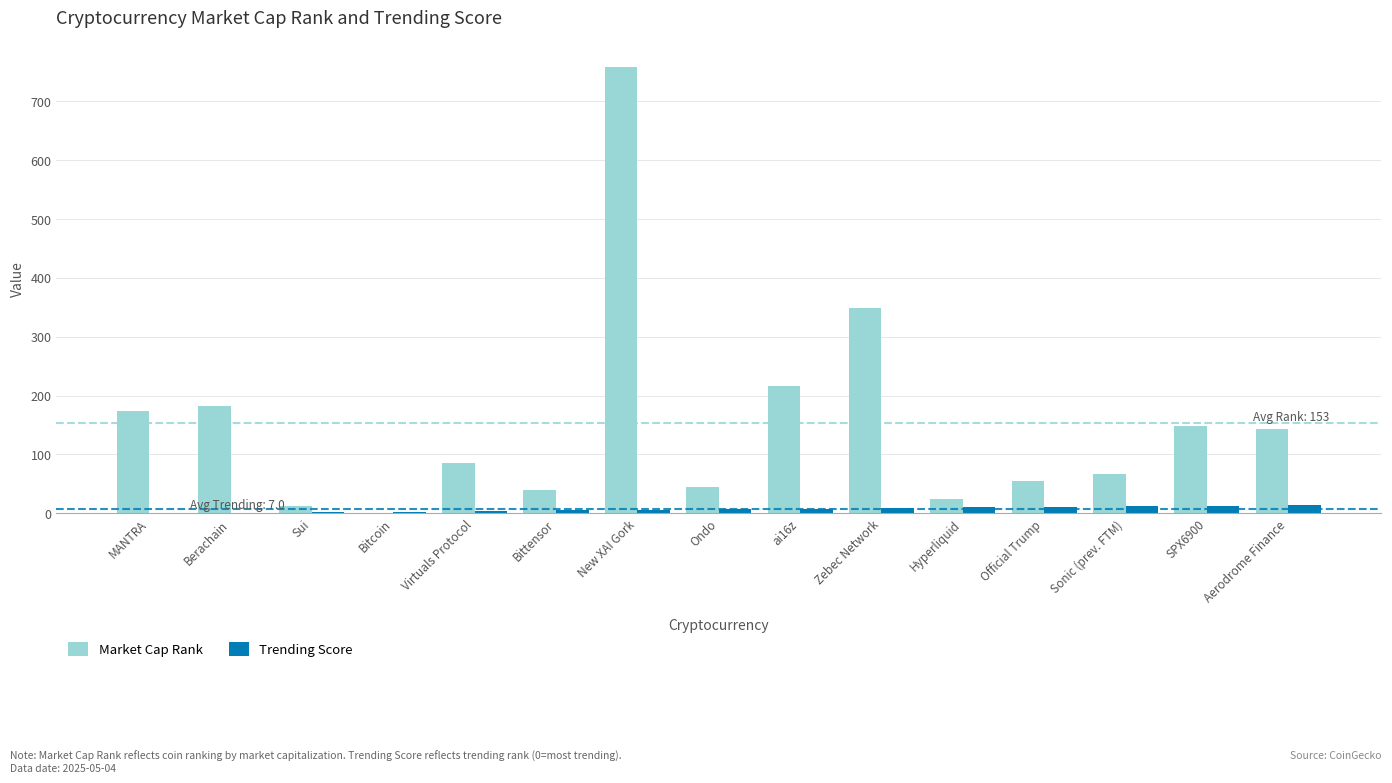

True or false: Market Cap Rank has a value of 329 at ai16z.

False